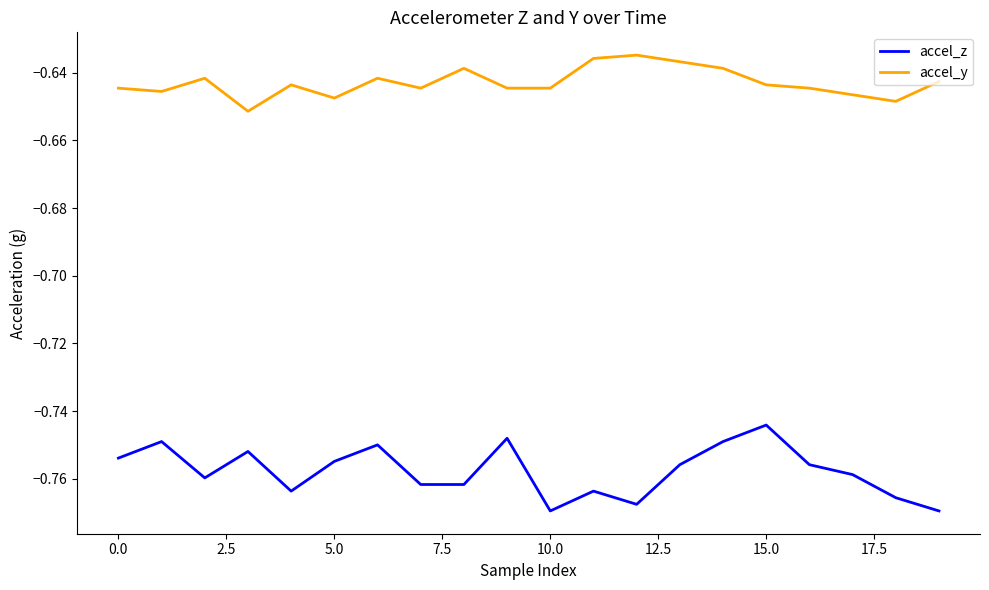

Which series has the widest spread of values?

accel_z